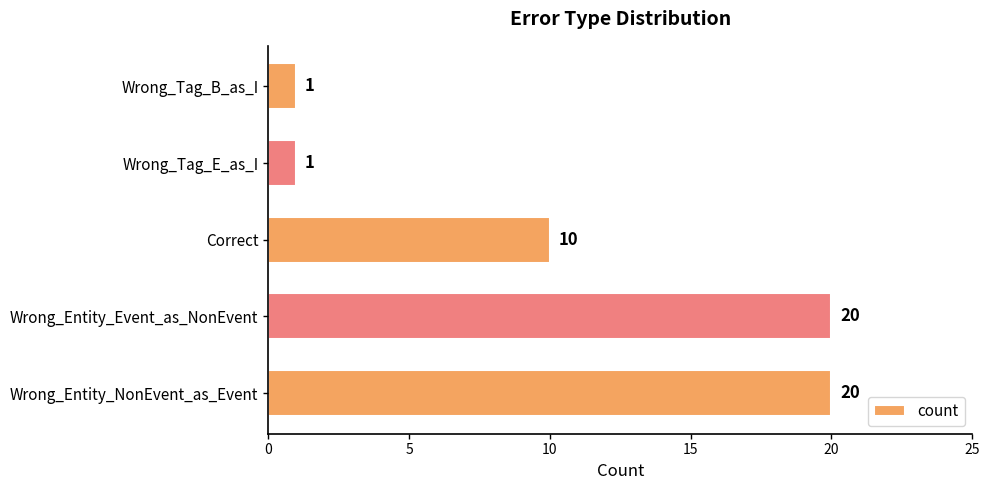

Approximately how many times larger is the value at Wrong_Entity_Event_as_NonEvent compared to Wrong_Tag_B_as_I?

20.0